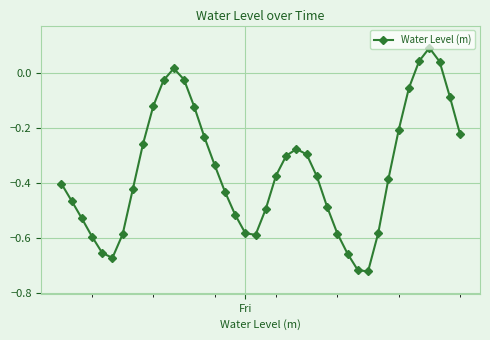

What is the difference between the maximum and minimum values?

0.8